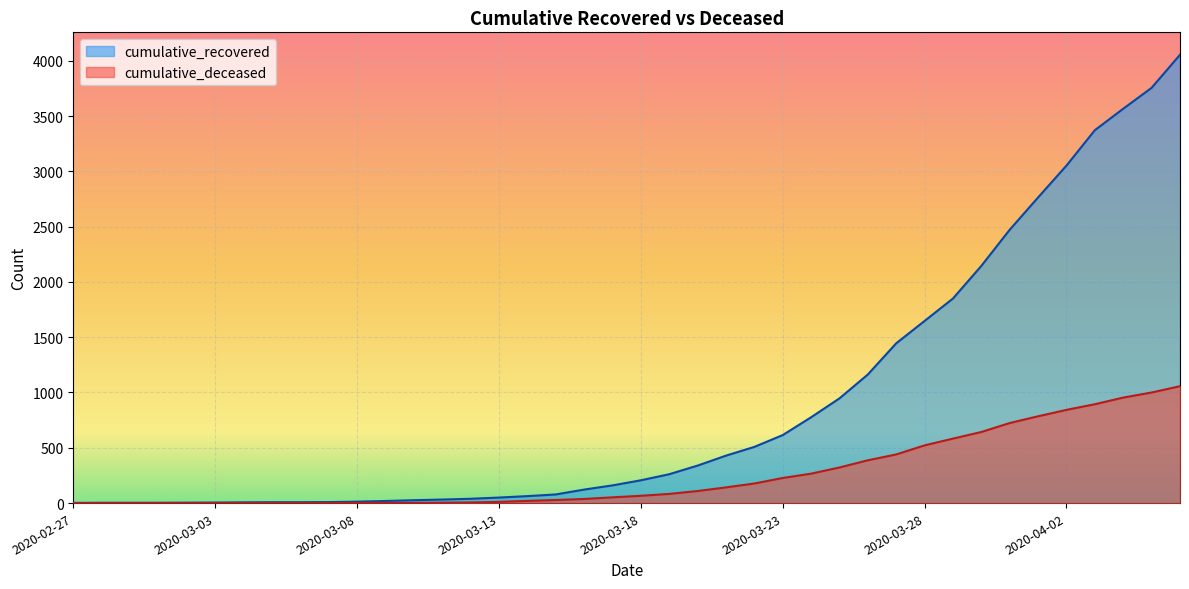

At which label does cumulative_deceased first exceed 66?

2020-03-19